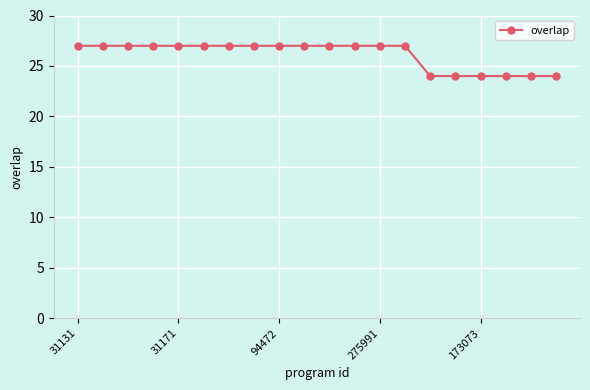

How many data points are less than 27?

6